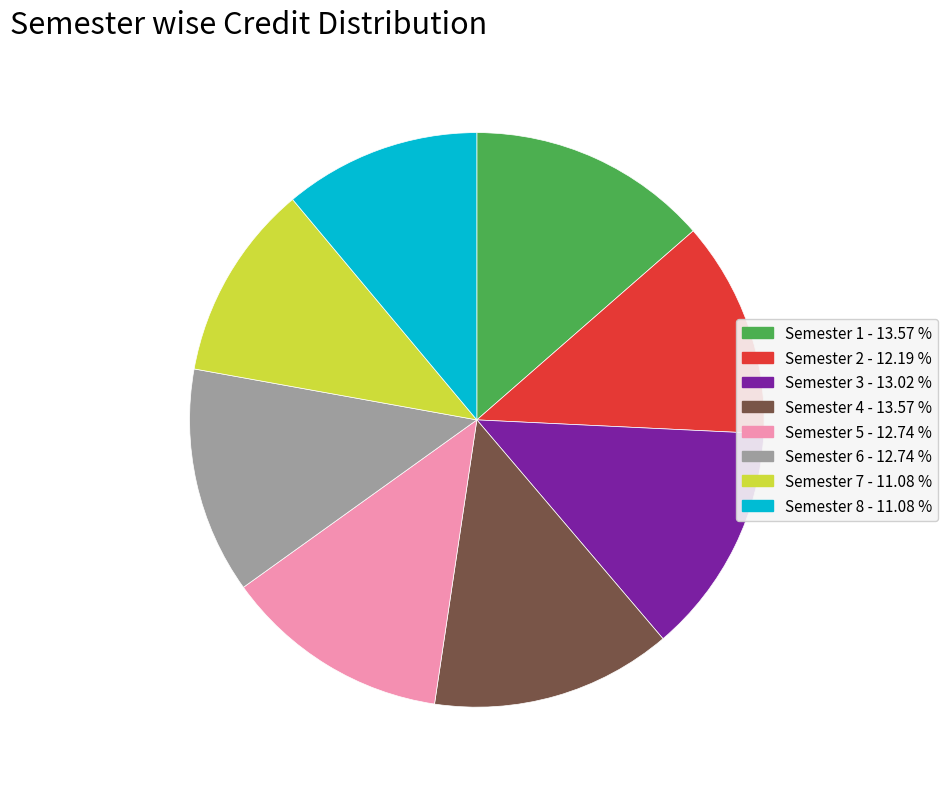

Which has a higher value, Semester 3 or Semester 7?

Semester 3